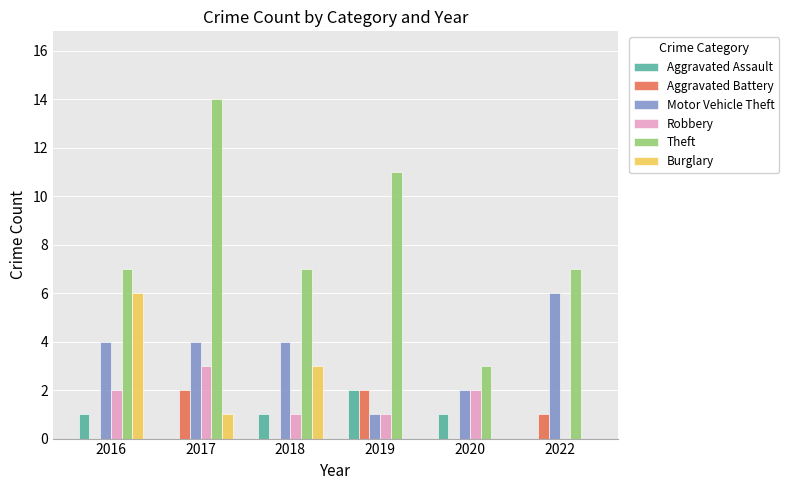

What is the approximate value of Aggravated Battery at 2019?

2